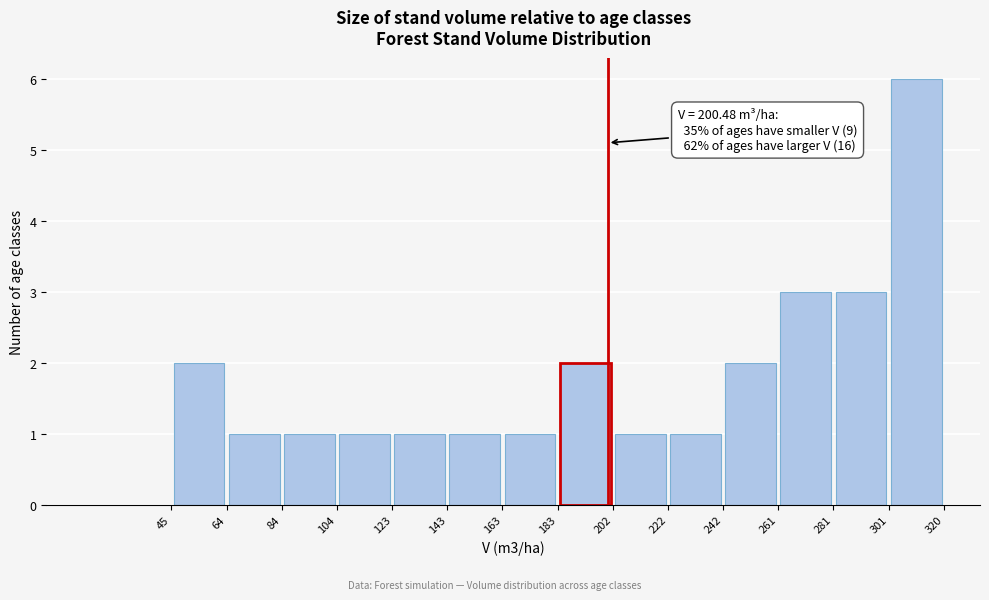

Over which range of the x-axis is the bar tallest?

301 to 320